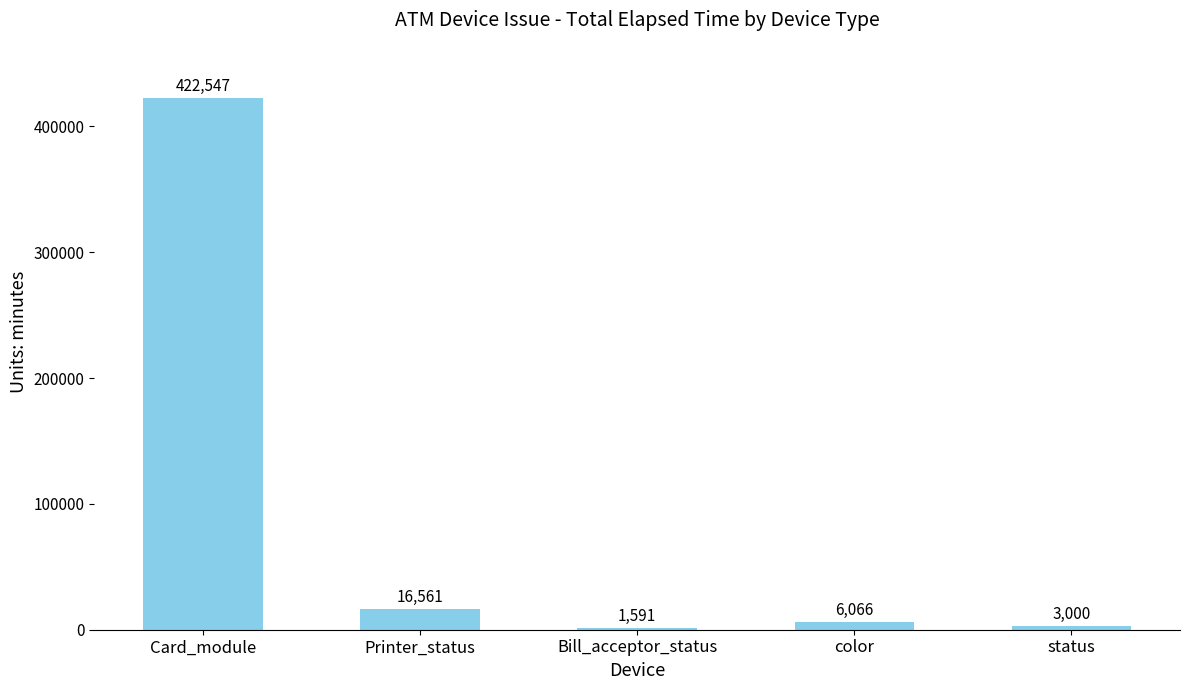

Count the number of data series in this chart.

1